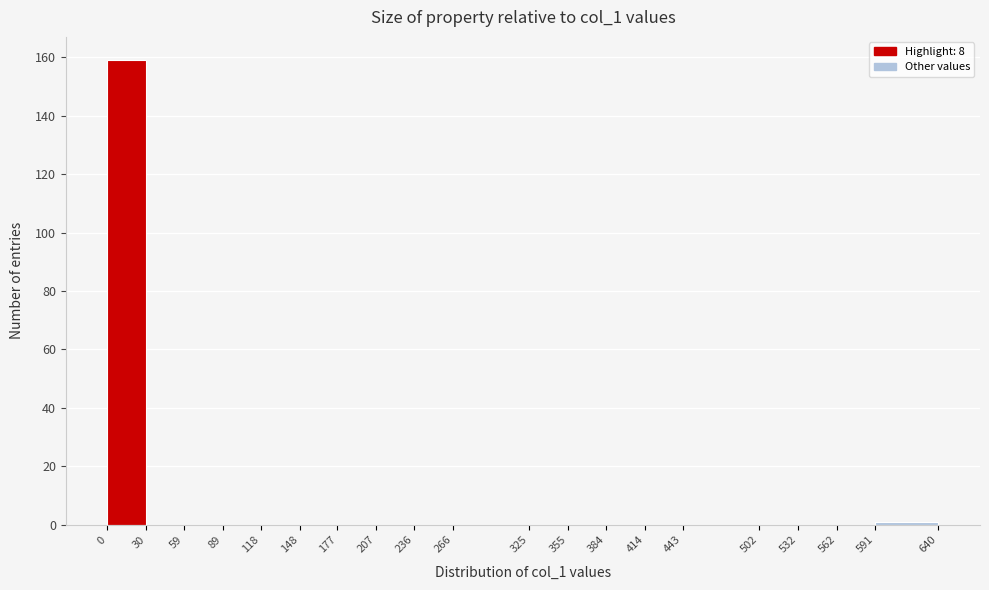

What is the height of the bar covering 0 to 30 on the x-axis? The values are not printed on the chart, so give them approximately, as read against the axis.

160